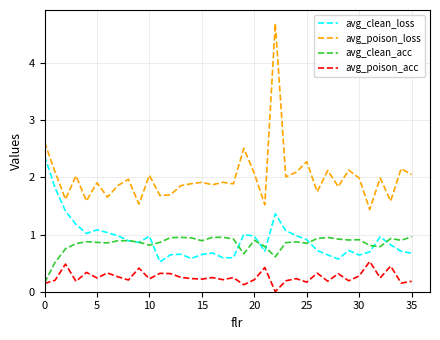

Rank the series by their maximum value, from lowest to highest.

avg_poison_acc, avg_clean_acc, avg_clean_loss, avg_poison_loss